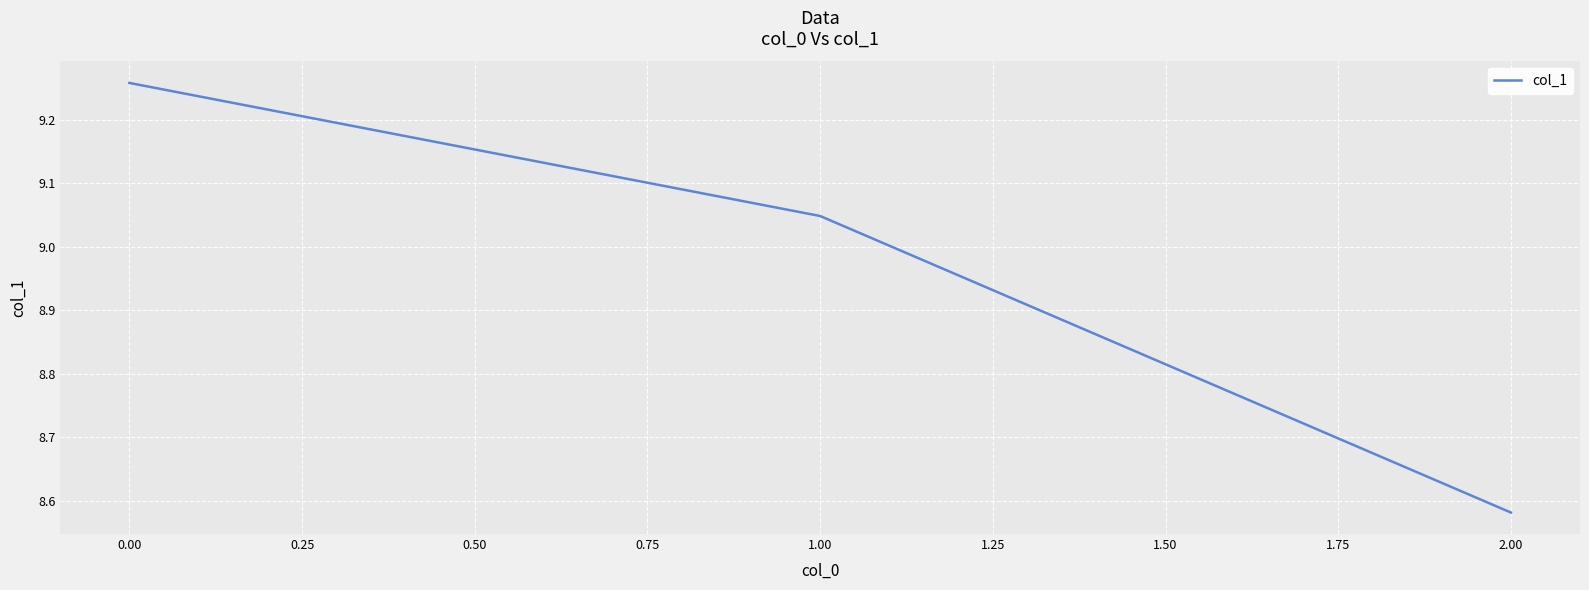

Which label corresponds to the smallest value in the chart?

2.00